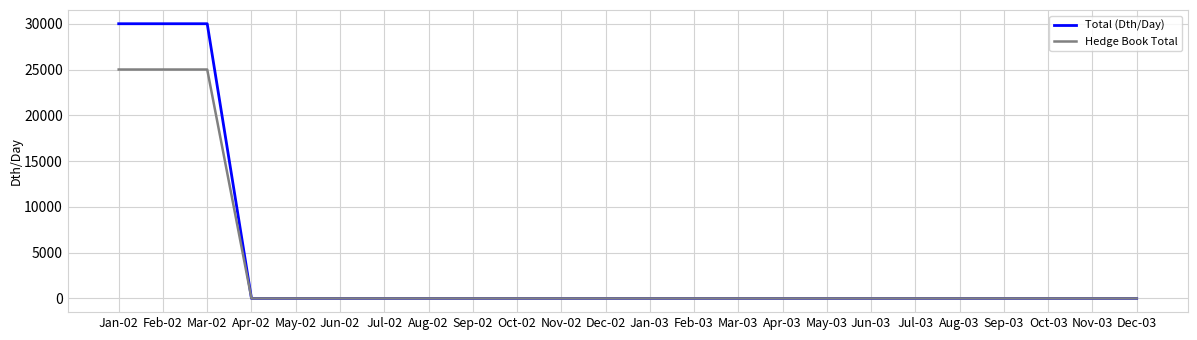

True or false: Hedge Book Total has a value of 12806 at Apr-03.

False